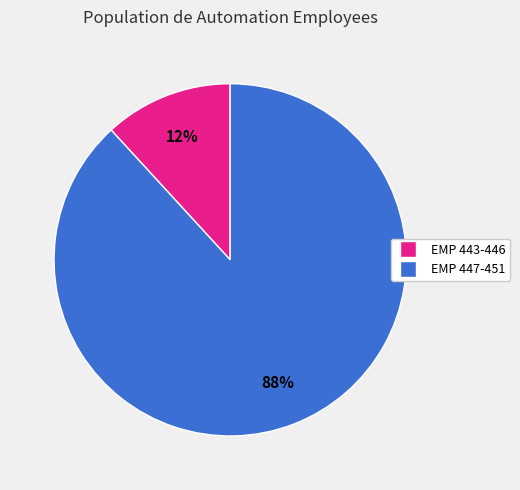

To the nearest percent, what is the average slice percentage?

50%